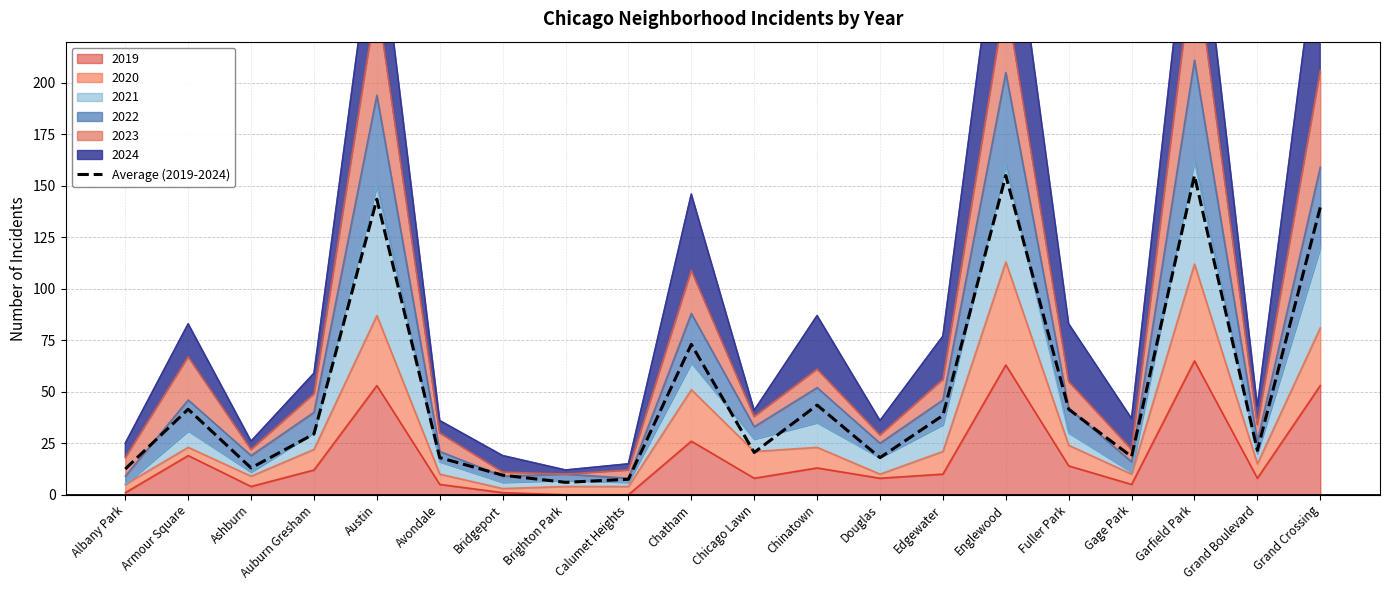

At which label does the data first exceed 29?

Armour Square